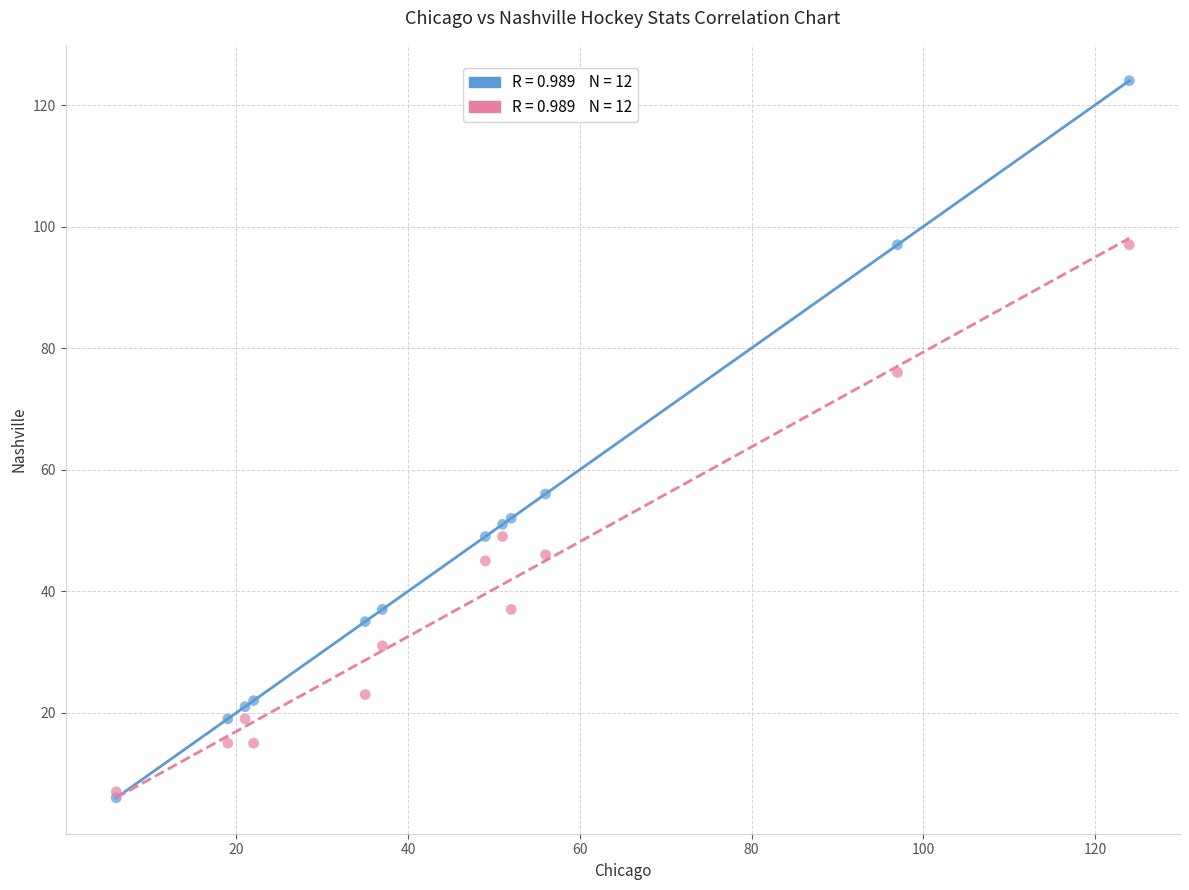

Across all series, what Y value is closest to 65?

56